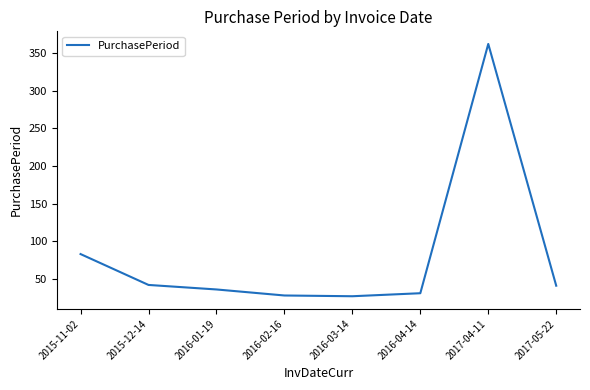

Read the value at 2017-05-22, to the nearest 5.

40